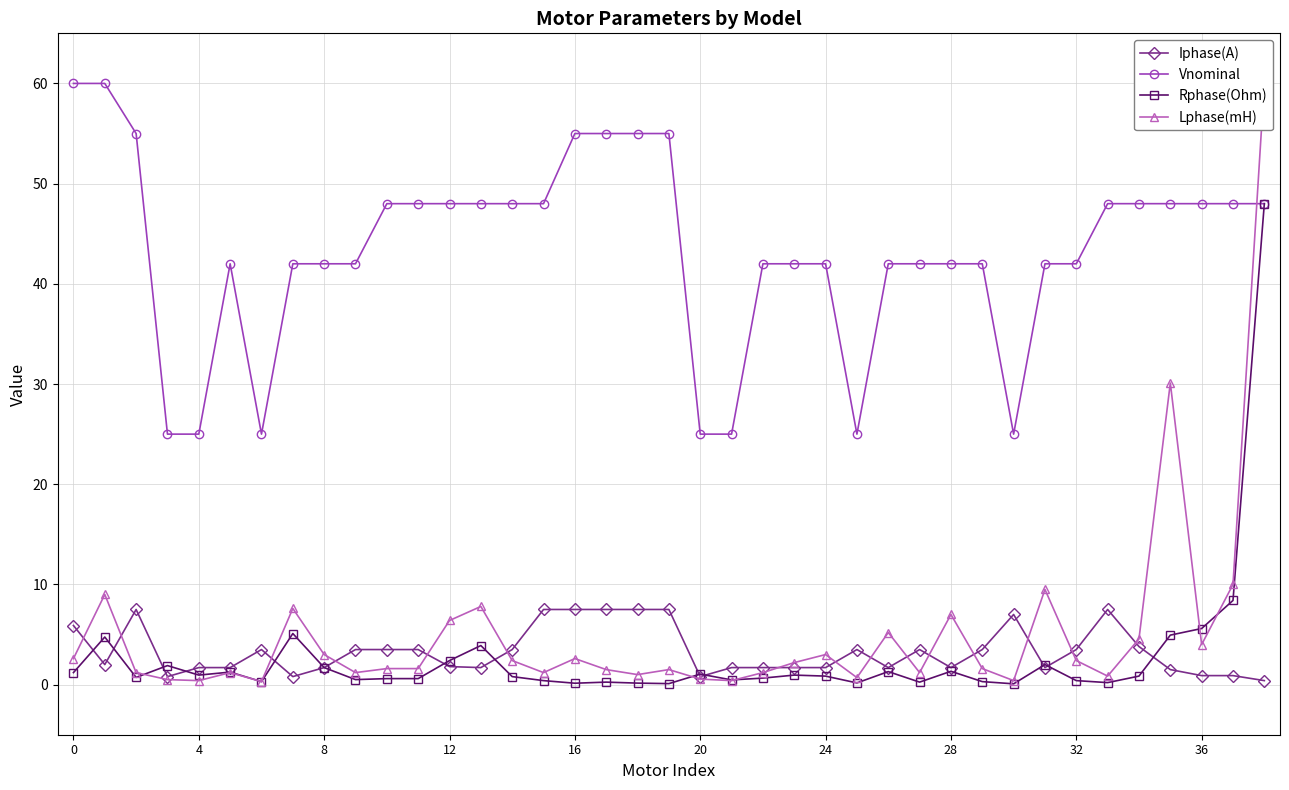

What is the sum of all Lphase(mH) values?

199.5